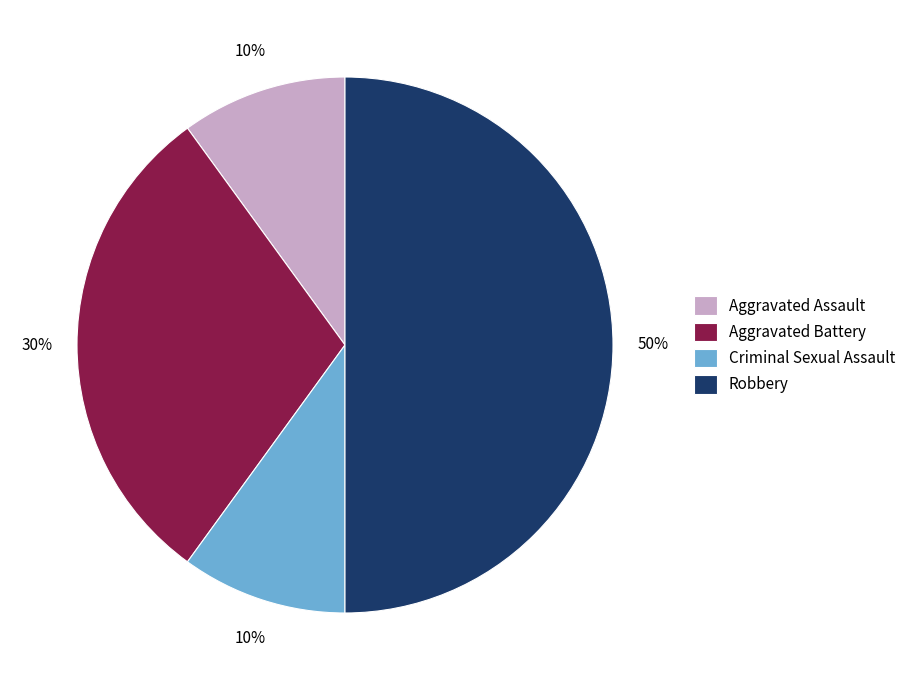

Is the sum of Robbery and Aggravated Battery greater than half?

Yes